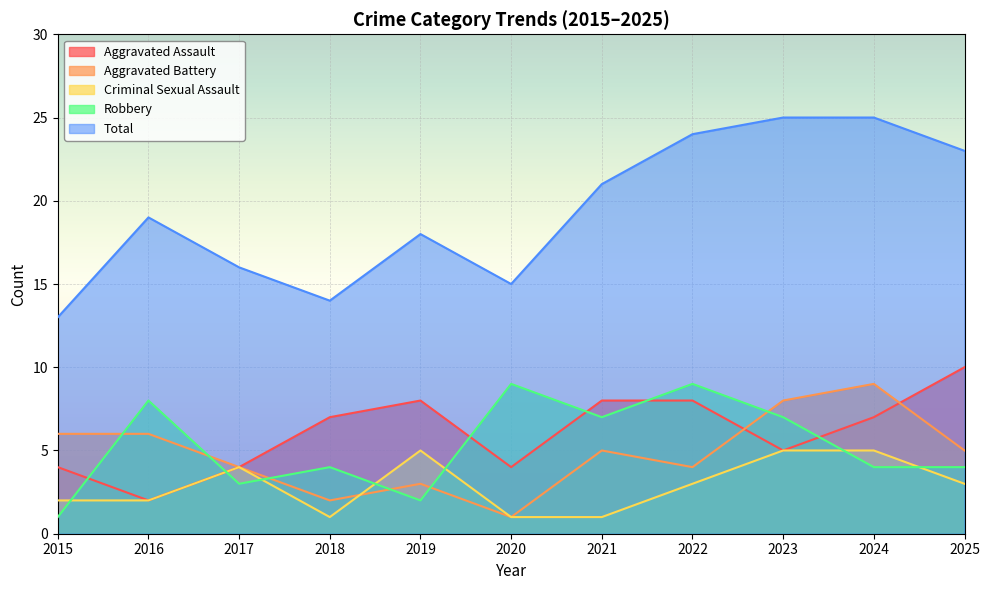

What are all the series names shown in the legend?

Aggravated Assault, Aggravated Battery, Criminal Sexual Assault, Robbery, Total